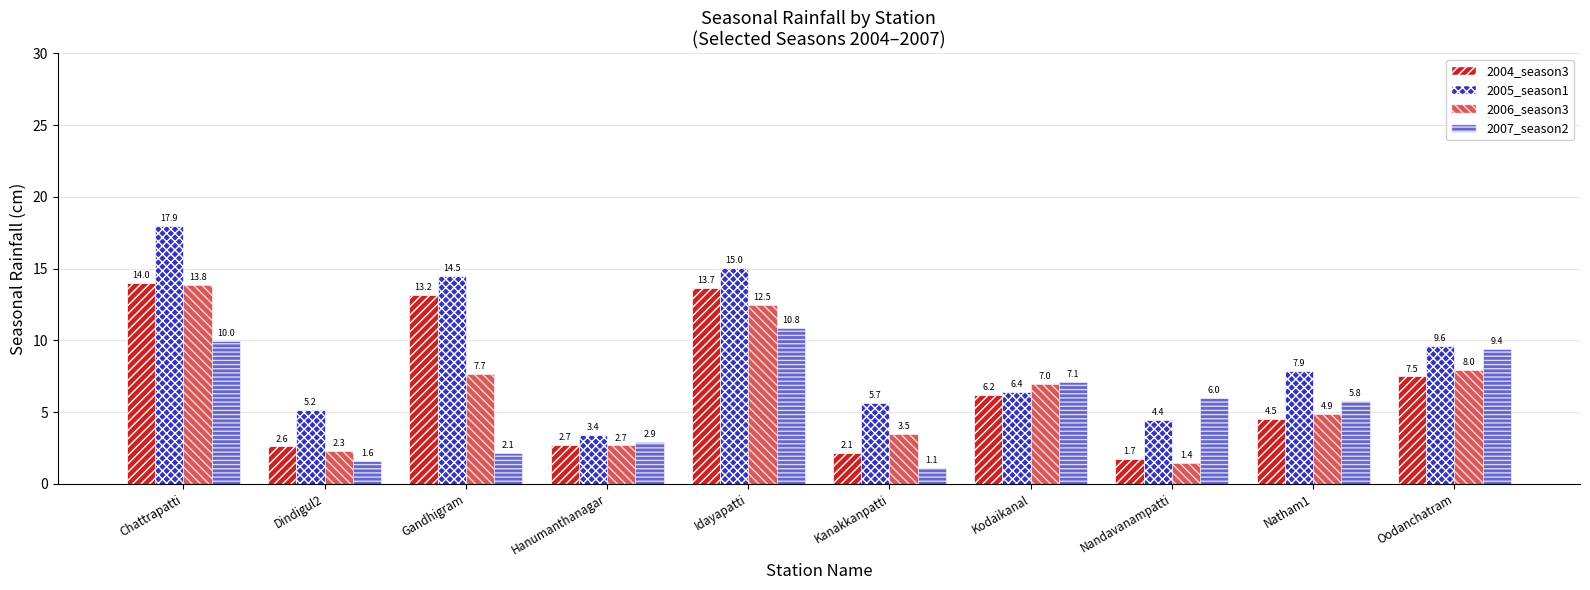

What is the minimum value for 2004_season3?

1.7